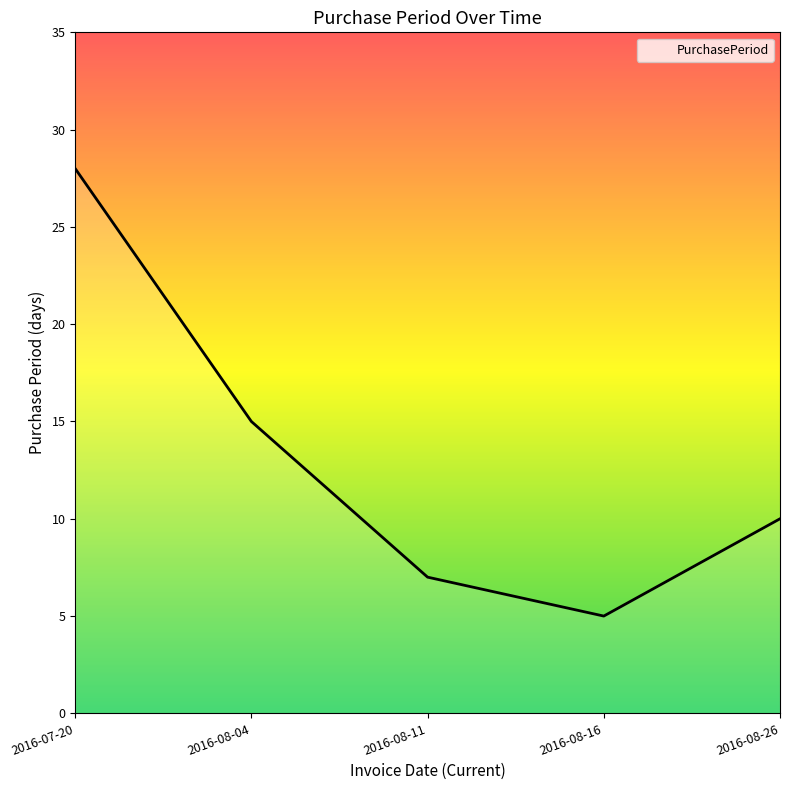

What is the difference between the maximum and minimum values?

23